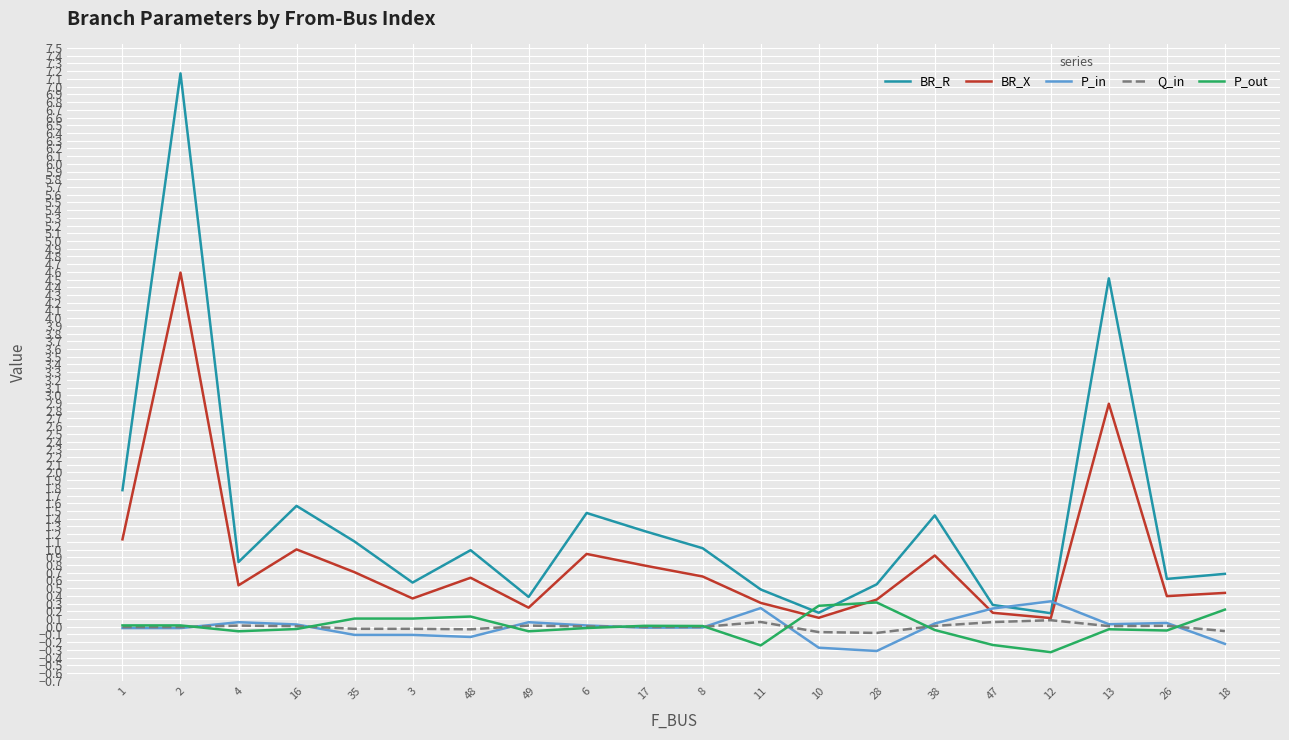

Which series has the widest spread of values?

BR_R